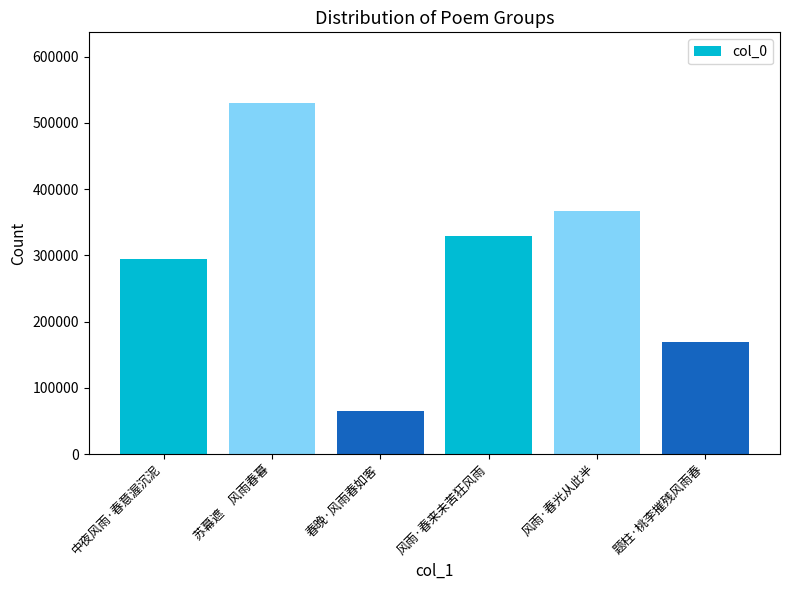

Which label corresponds to the smallest value in the chart?

春晚·风雨春如客